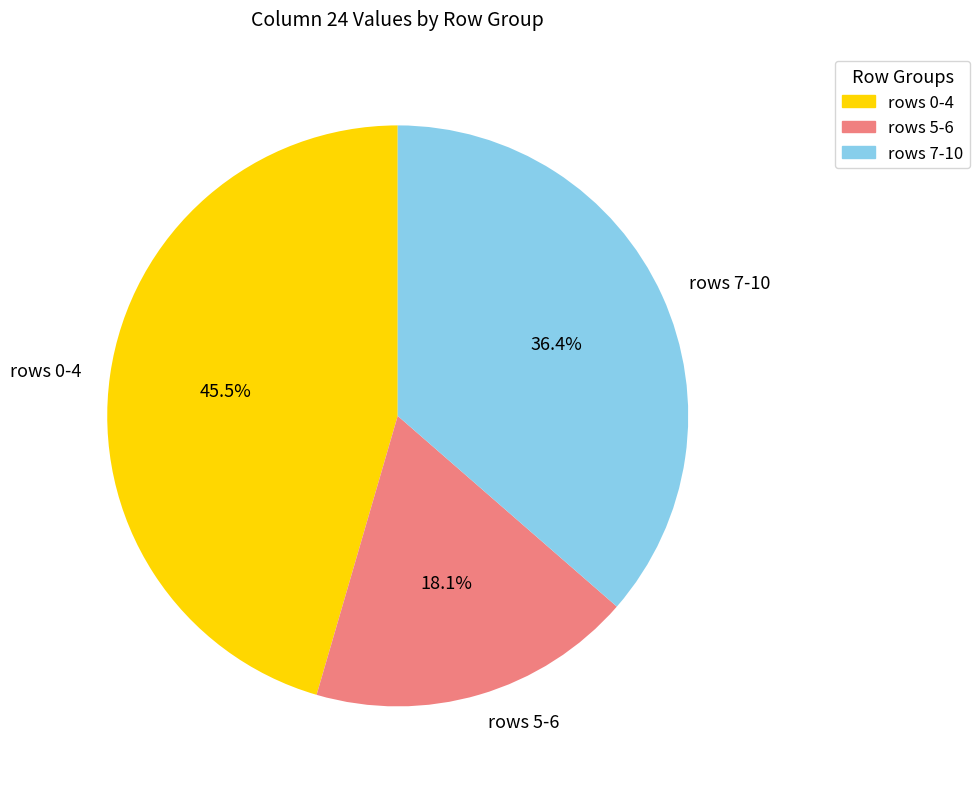

Rank the categories by value from lowest to highest.

rows 5-6, rows 7-10, rows 0-4